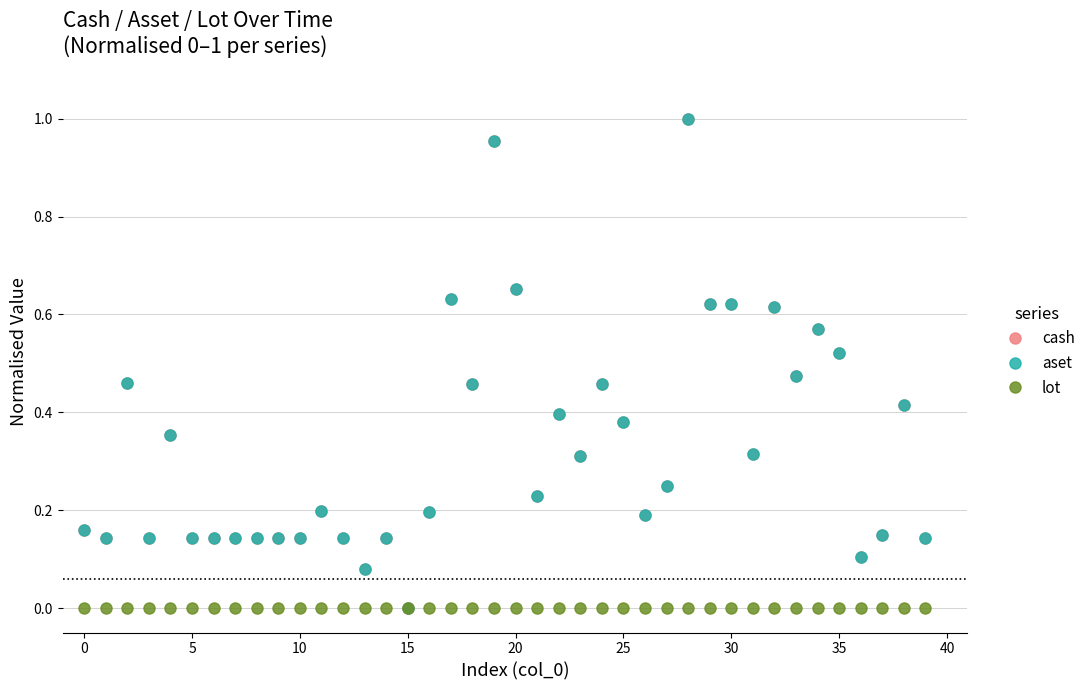

Reading left to right, transcribe all the data shown in this chart.

cash: 0.2	0.1	0.5	0.1	0.4	0.1	0.1	0.1	0.1	0.1	0.1	0.2	0.1	0.1	0.1	0.0	0.2	0.6	0.5	1.0	0.7	0.2	0.4	0.3	0.5	0.4	0.2	0.2	1.0	0.6	0.6	0.3	0.6	0.5	0.6	0.5	0.1	0.1	0.4	0.1
aset: 0.2	0.1	0.5	0.1	0.4	0.1	0.1	0.1	0.1	0.1	0.1	0.2	0.1	0.1	0.1	0.0	0.2	0.6	0.5	1.0	0.7	0.2	0.4	0.3	0.5	0.4	0.2	0.2	1.0	0.6	0.6	0.3	0.6	0.5	0.6	0.5	0.1	0.1	0.4	0.1
lot: 0.0	0.0	0.0	0.0	0.0	0.0	0.0	0.0	0.0	0.0	0.0	0.0	0.0	0.0	0.0	0.0	0.0	0.0	0.0	0.0	0.0	0.0	0.0	0.0	0.0	0.0	0.0	0.0	0.0	0.0	0.0	0.0	0.0	0.0	0.0	0.0	0.0	0.0	0.0	0.0